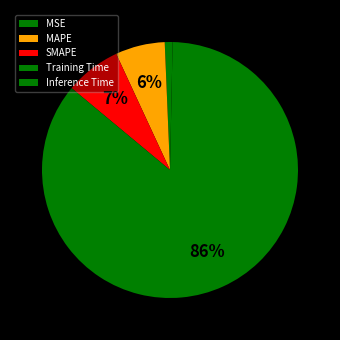

Count the number of slices in the pie.

5